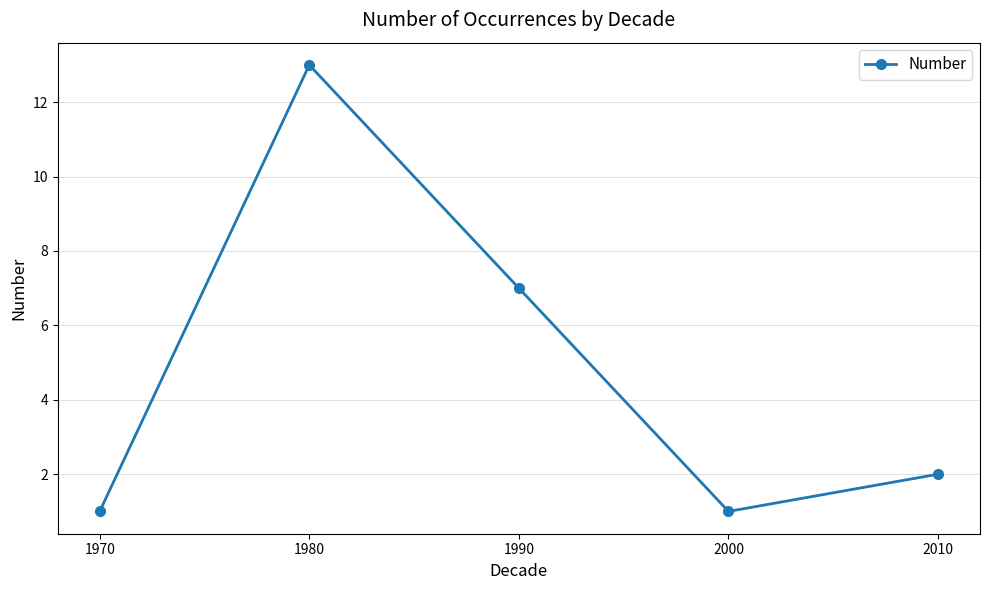

Reading right to left, what are all the values shown in this chart?

2	1	7	13	1